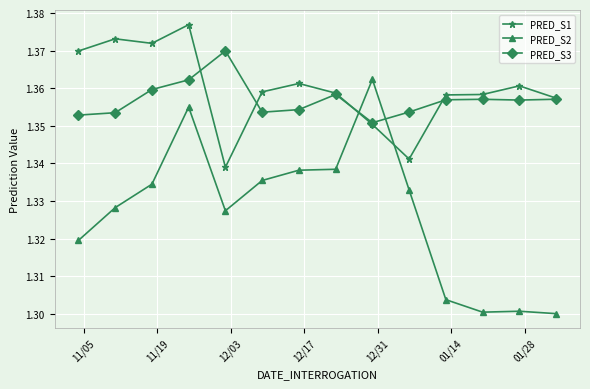

Count the PRED_S1 values in the range 1 to 2.

14